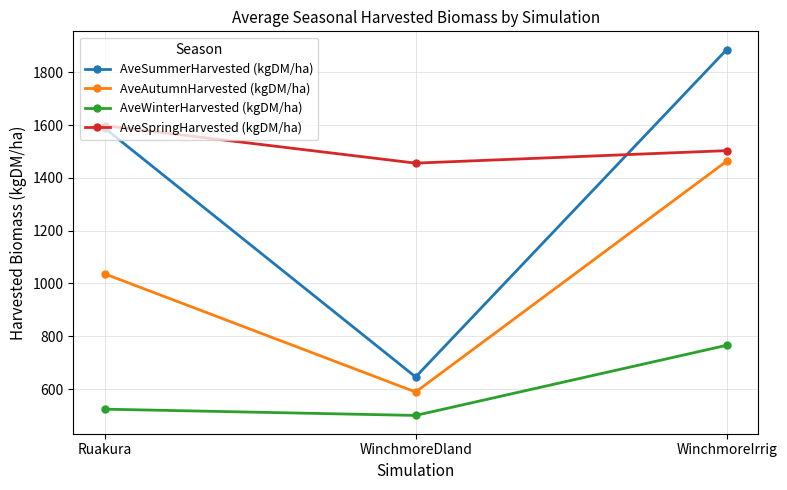

Is this an area chart (filled region under the line)?

No